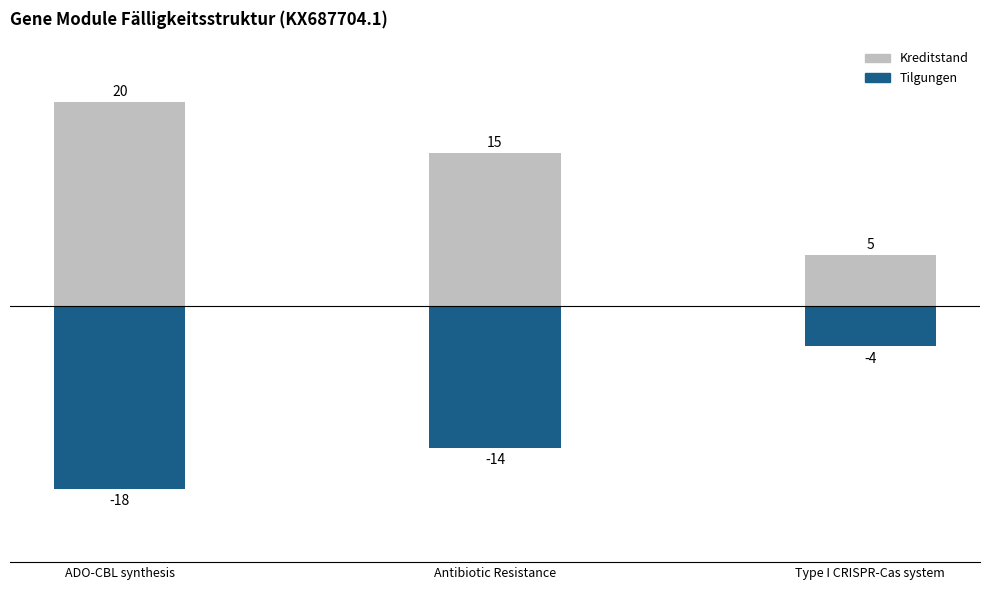

How many data points in Tilgungen are above -14?

1